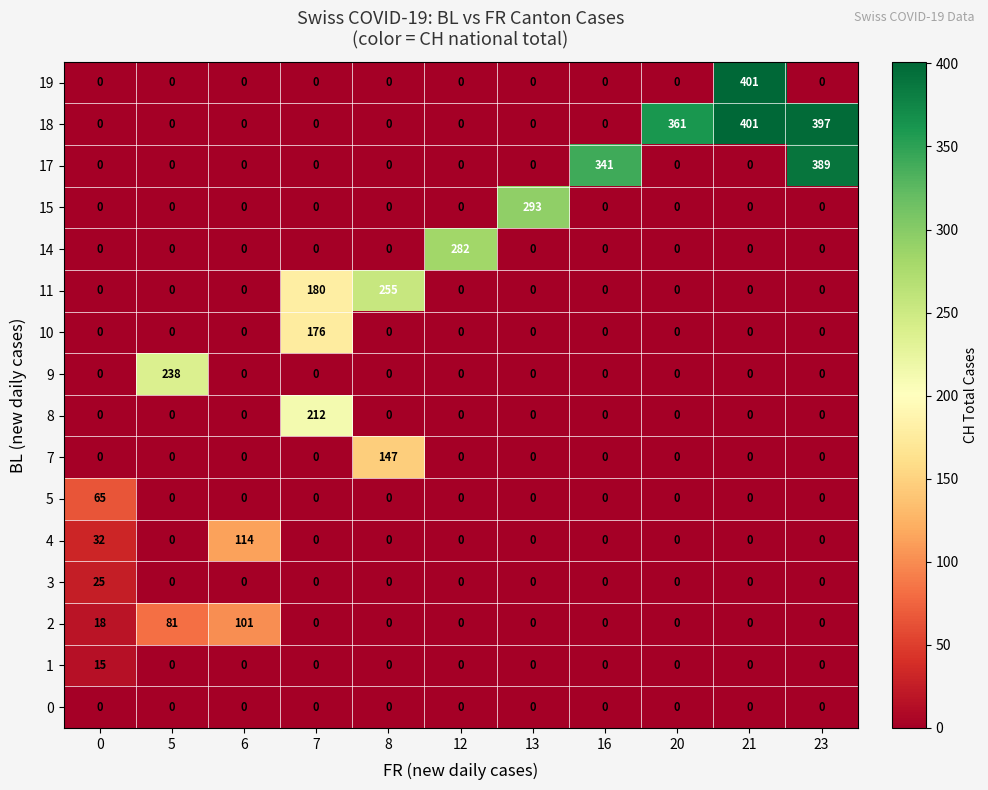

What is the difference between the highest and lowest values at 0?

65